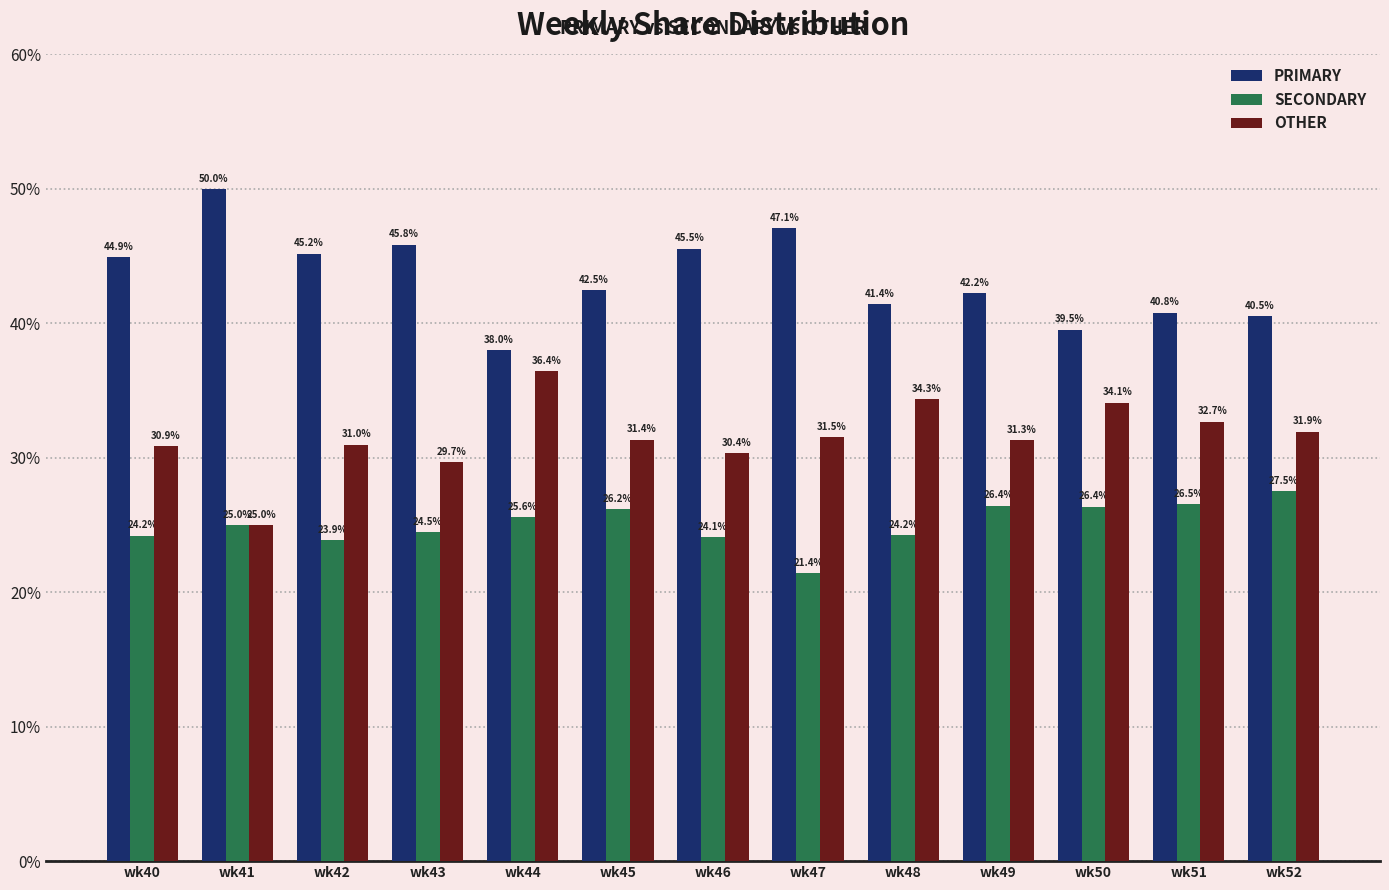

Which series has the largest total across all categories?

PRIMARY